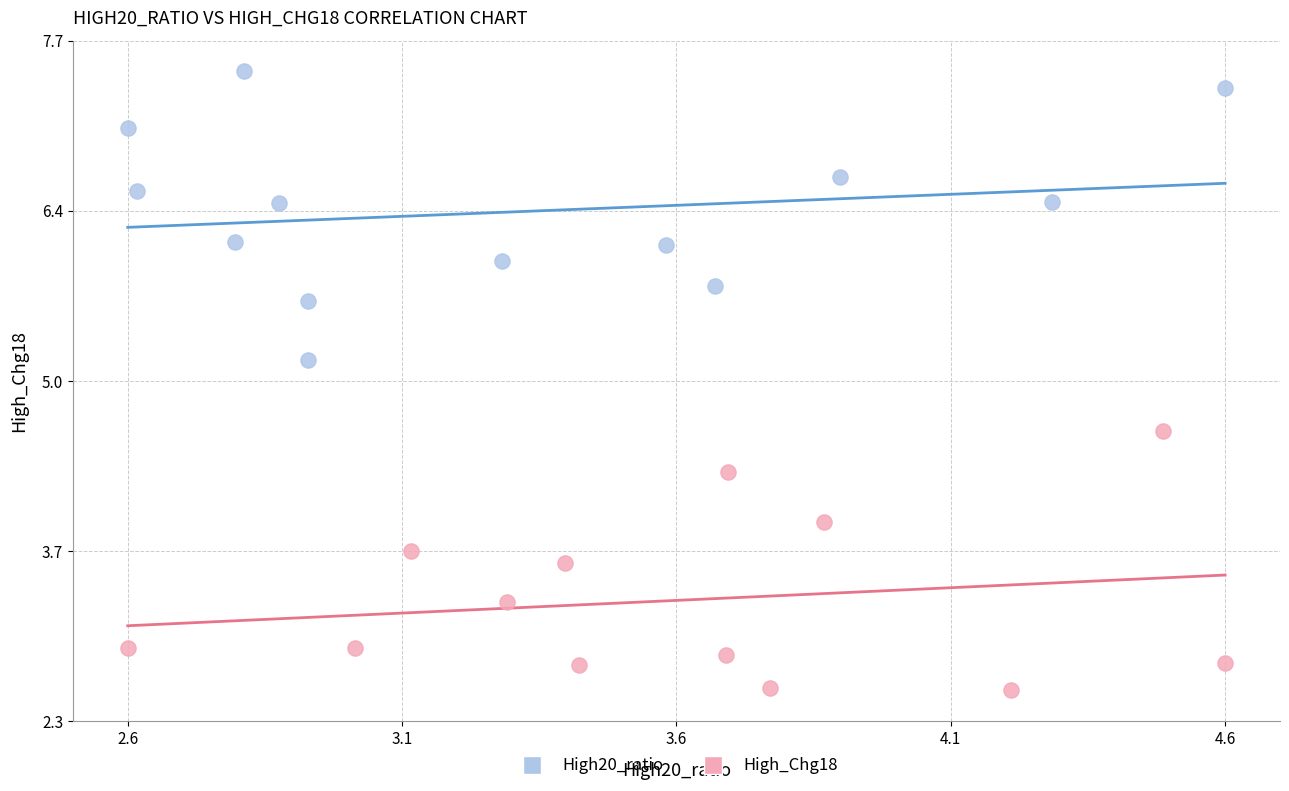

Which series reaches the maximum Y coordinate?

High20_ratio